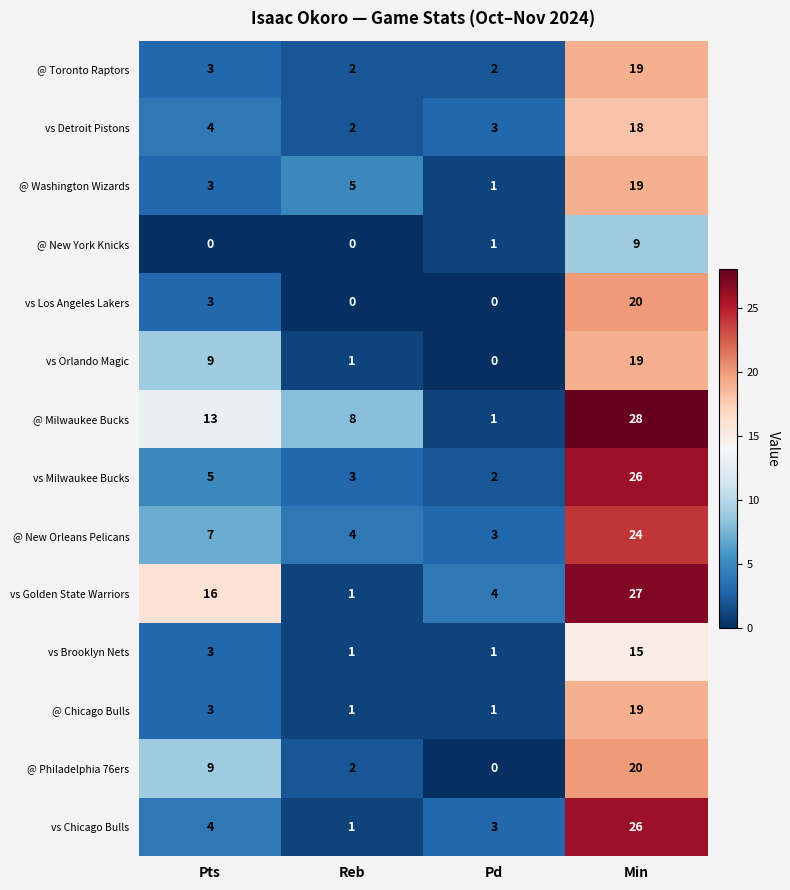

What is the spread (max minus min) of values at Reb?

8